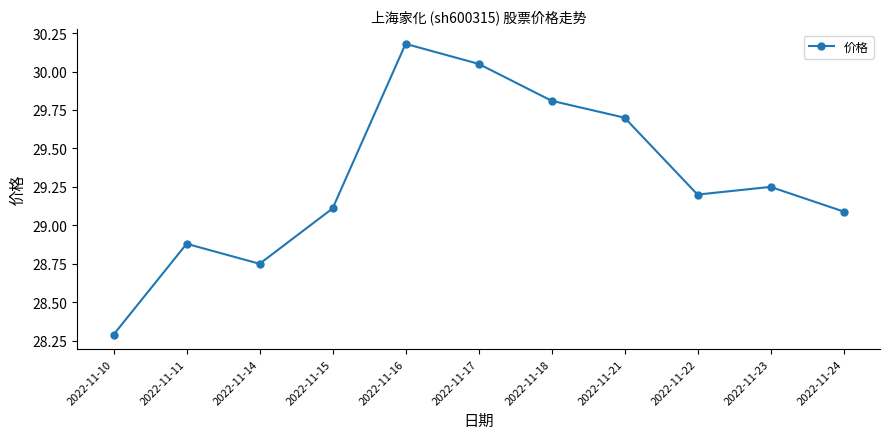

At which label is the value closest to 29?

2022-11-24